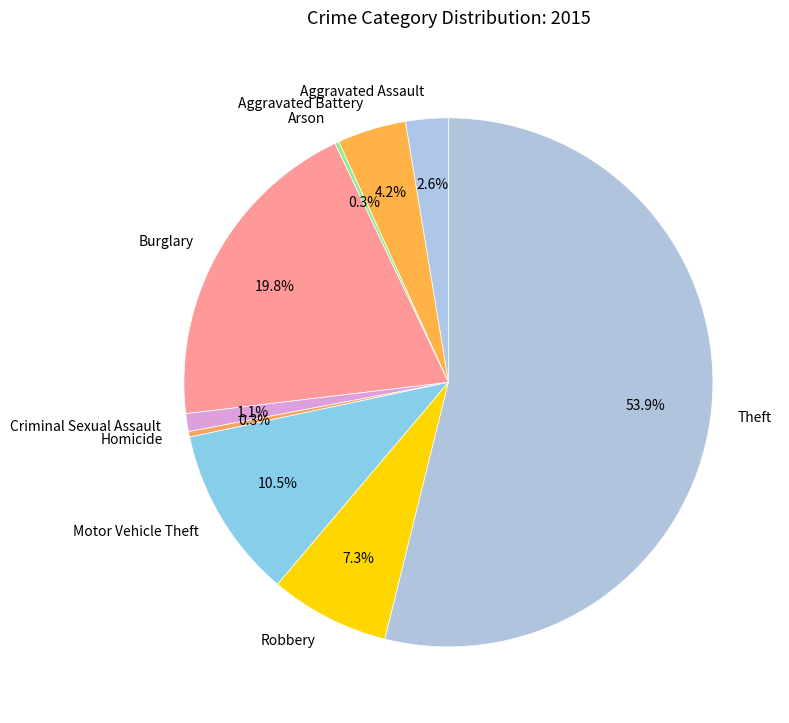

What percentage do Motor Vehicle Theft and Aggravated Assault together represent?

13.1%